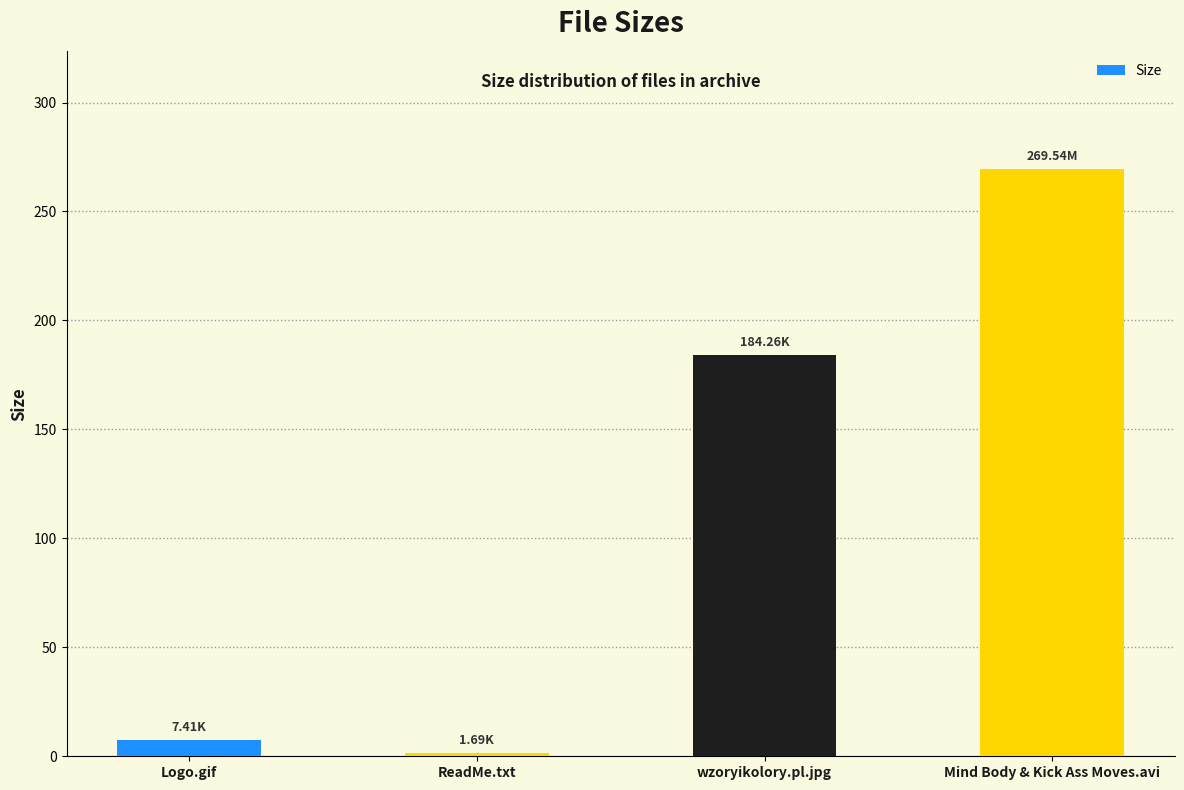

What is the greatest value displayed?

269.5